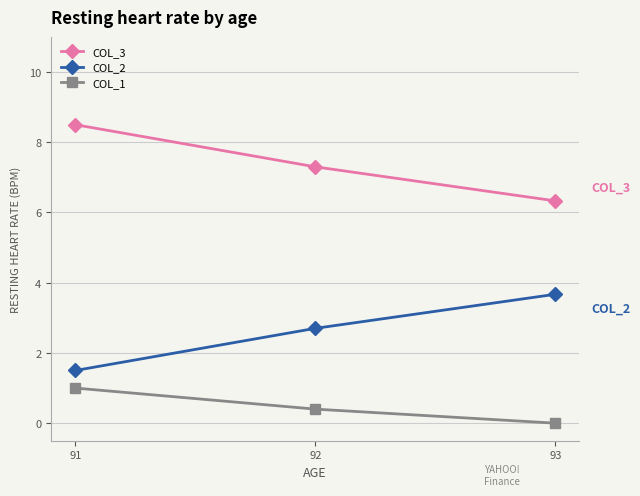

What is the value of the COL_2 point at the 2nd from the left?

2.7